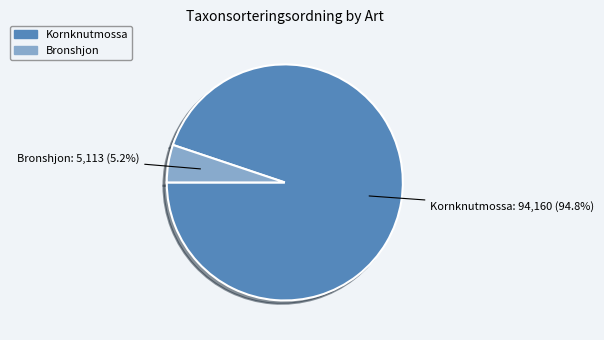

Is Bronshjon the majority of the pie?

No